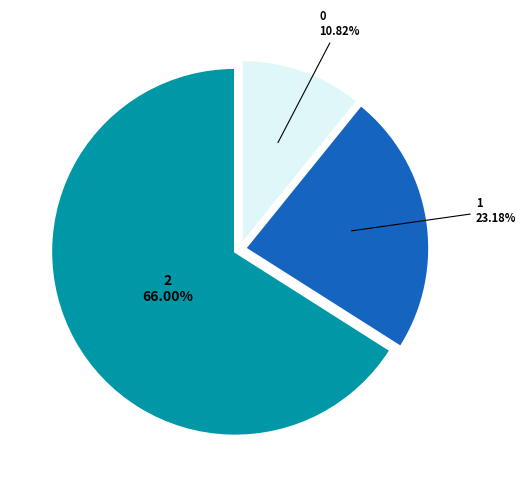

Does any single category account for the majority?

Yes